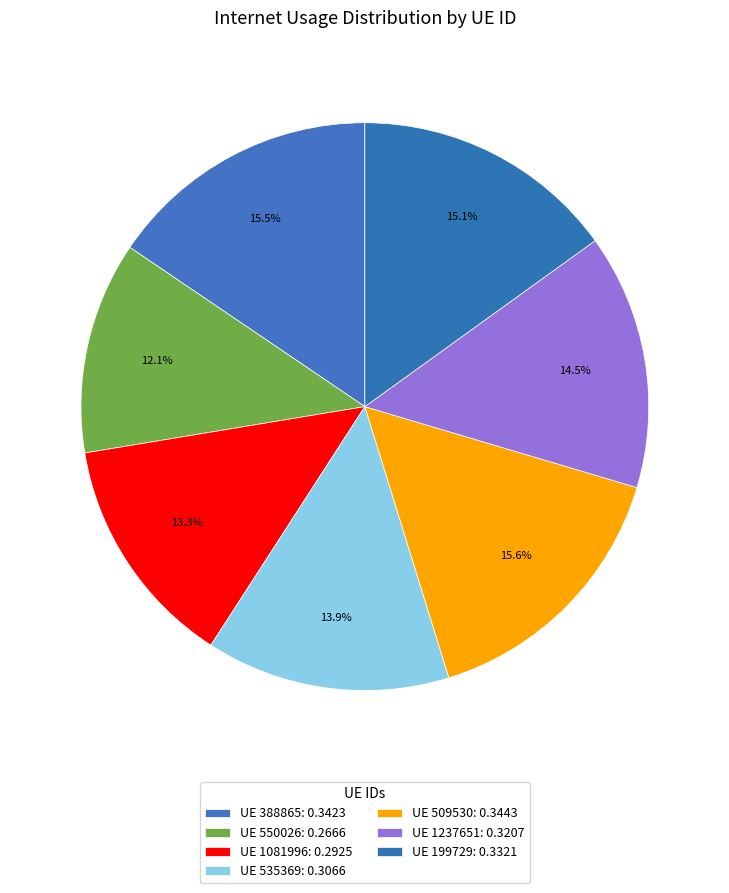

Rank the categories by value from lowest to highest.

550026, 1081996, 535369, 1237651, 199729, 388865, 509530